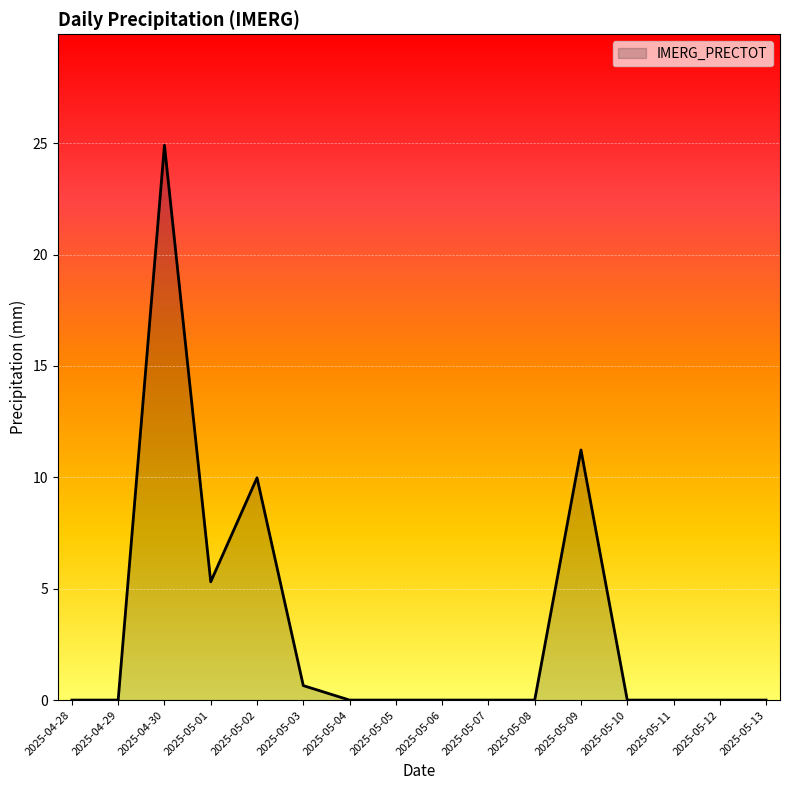

What is the change in value from 2025-05-01 to 2025-05-09?

+5.9